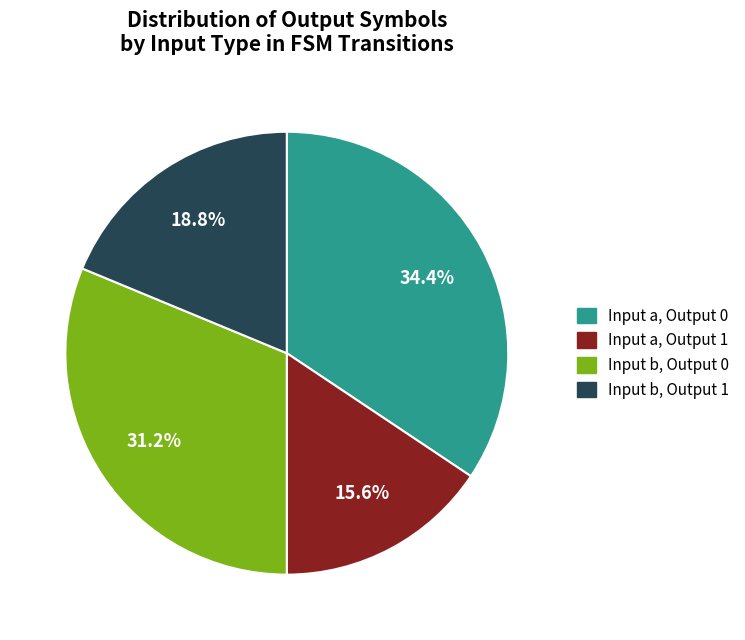

Rank the categories by value from lowest to highest.

Input a, Output 1, Input b, Output 1, Input b, Output 0, Input a, Output 0